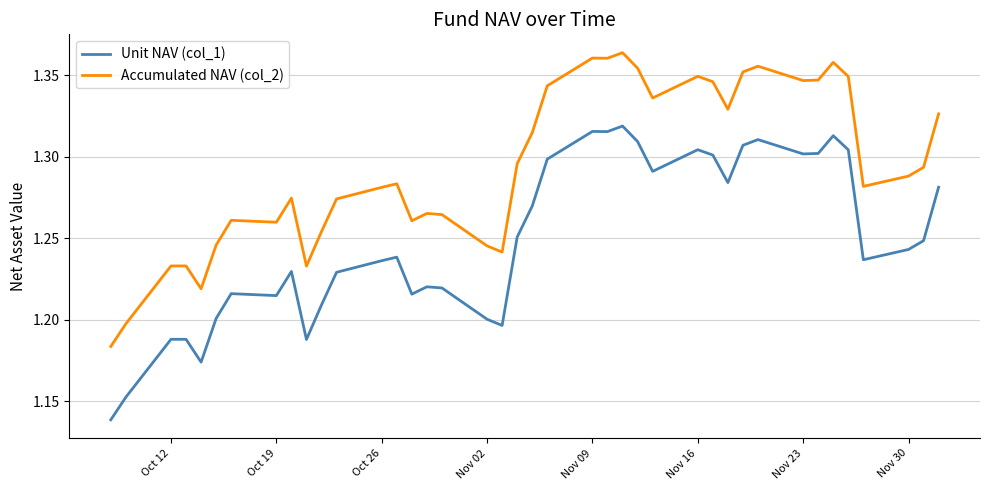

Which series has the largest total across all categories?

Accumulated NAV (col_2)